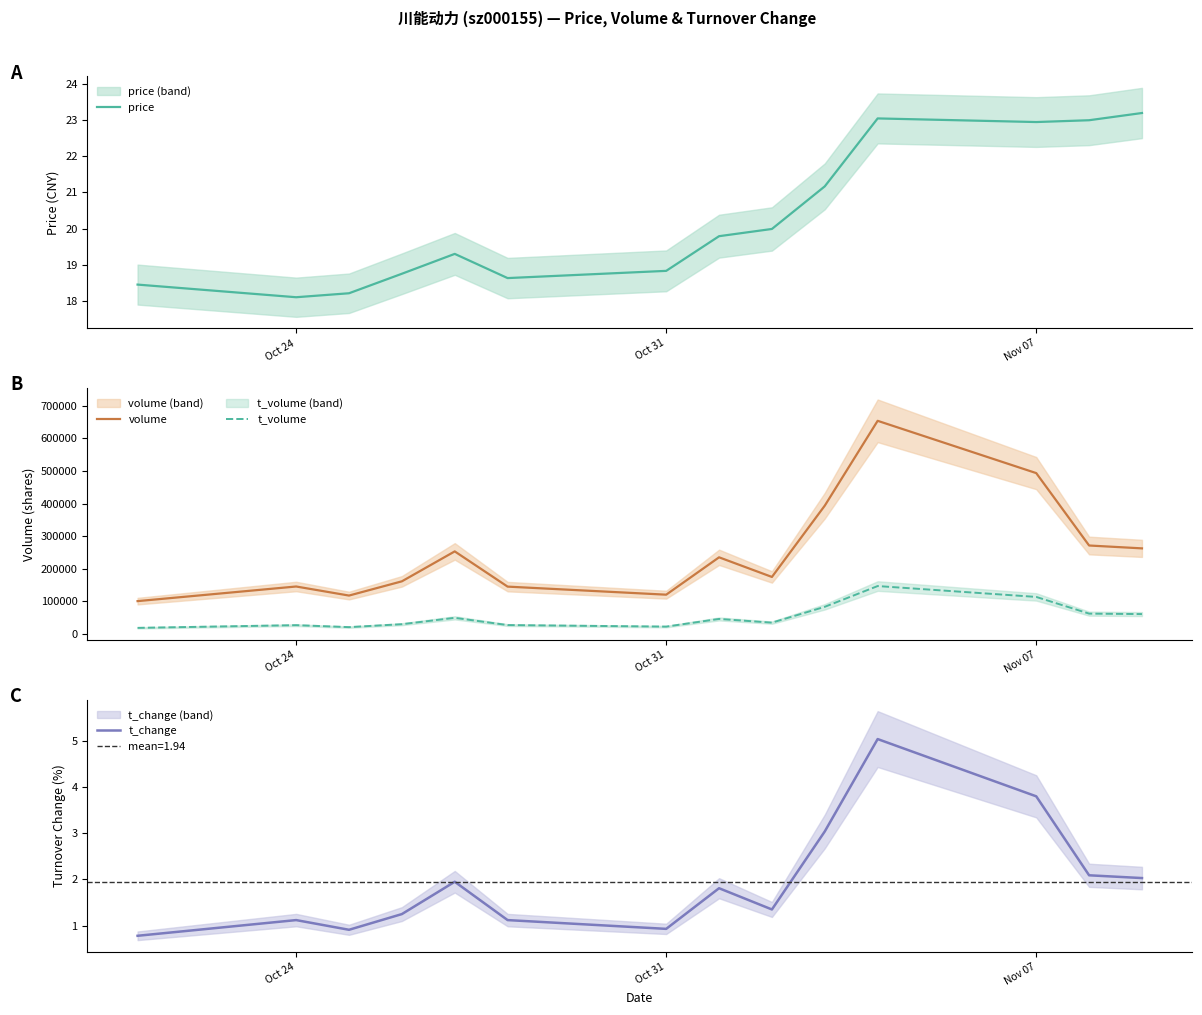

What is the value of the volume point at the 12th from the left?

493469.0